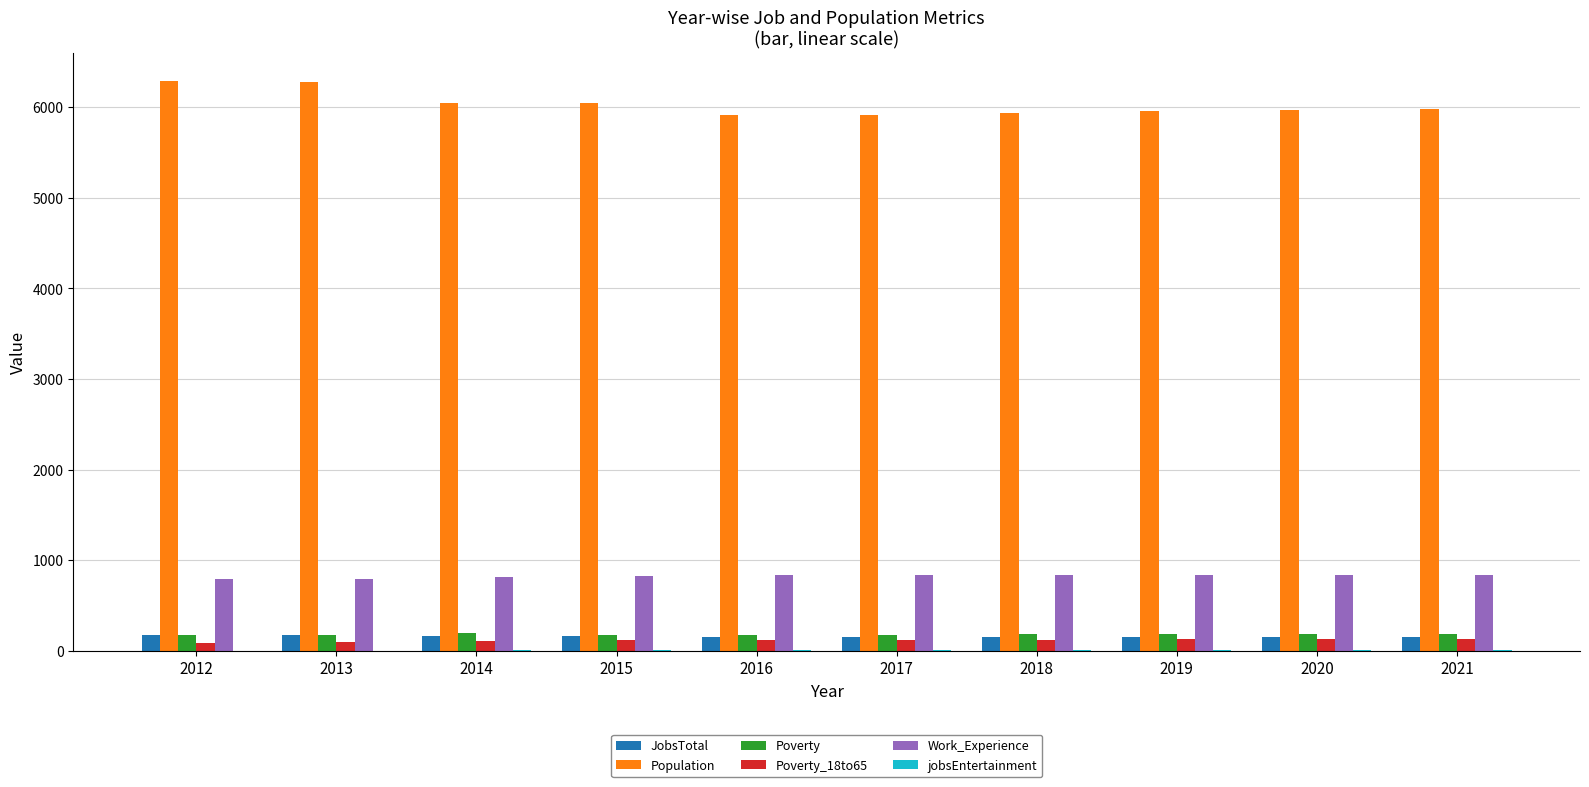

What is the greatest value displayed?

6287